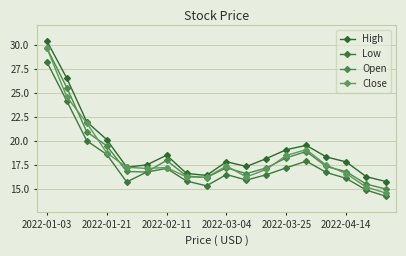

True or false: Low and High cross at least once.

False